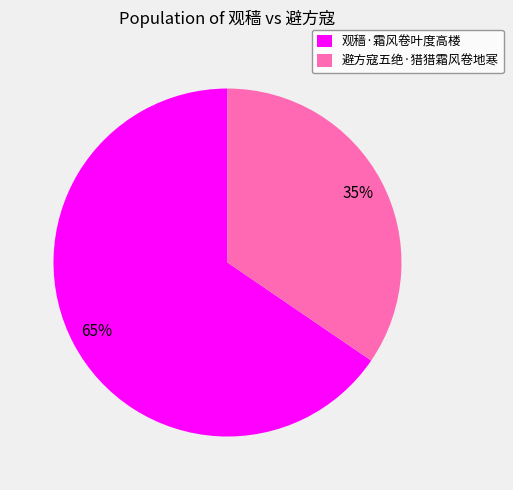

Is there a majority slice in this chart?

Yes